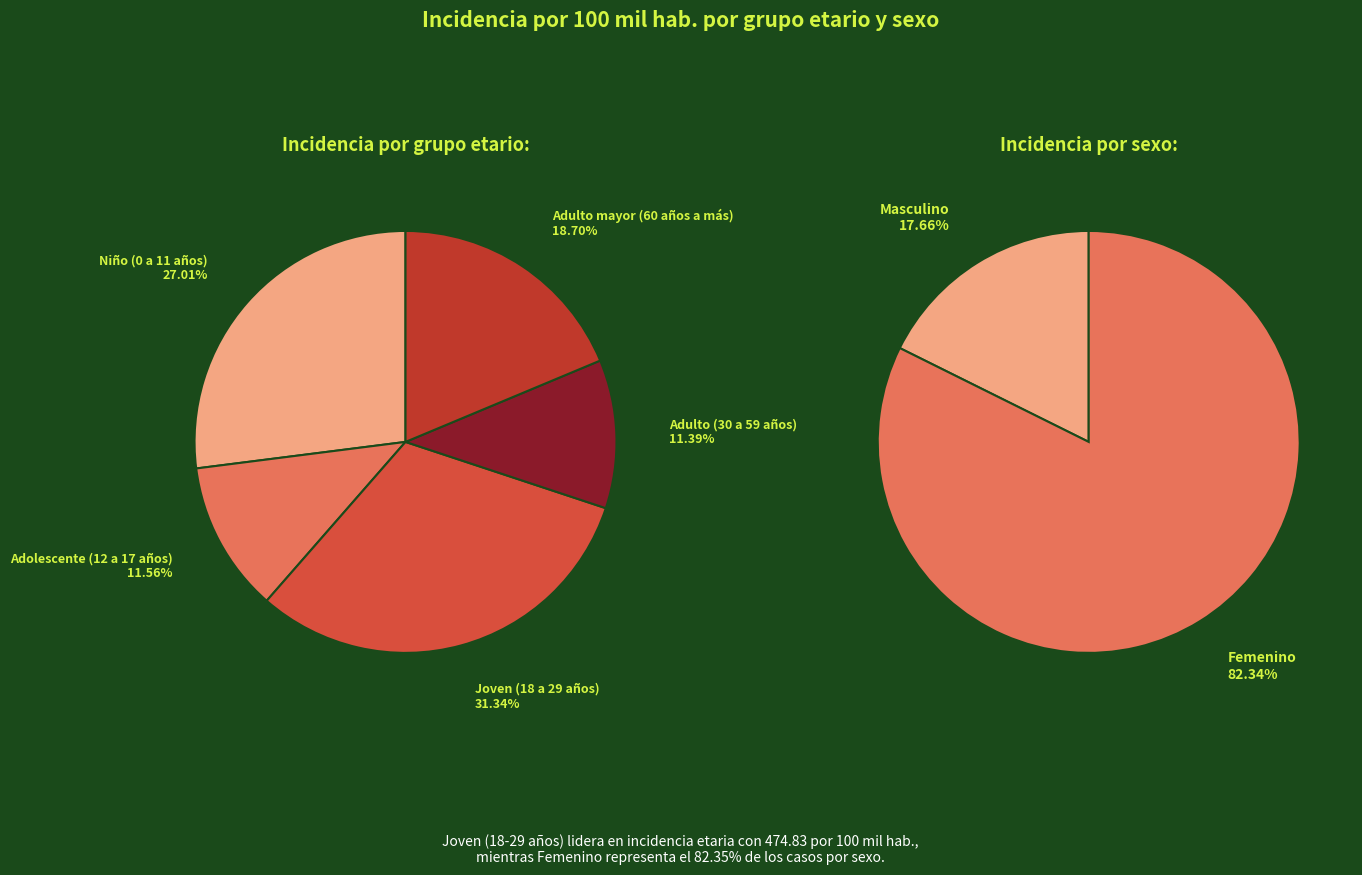

Count the number of slices in the pie.

5